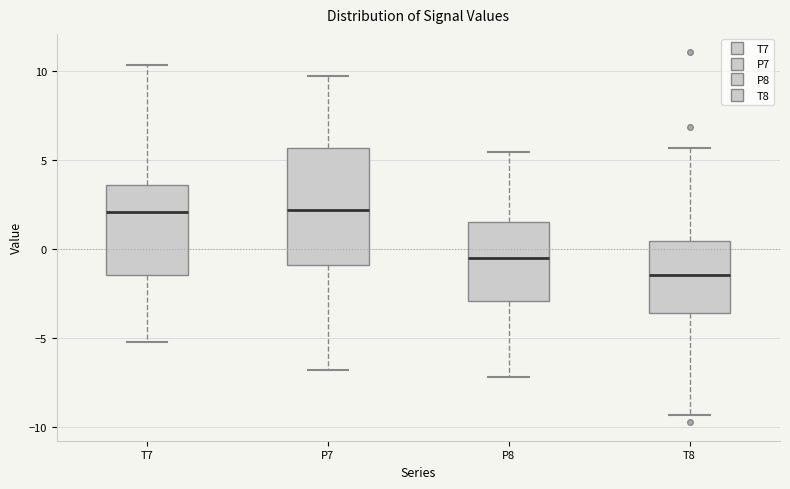

Which box has the lowest median line?

T8